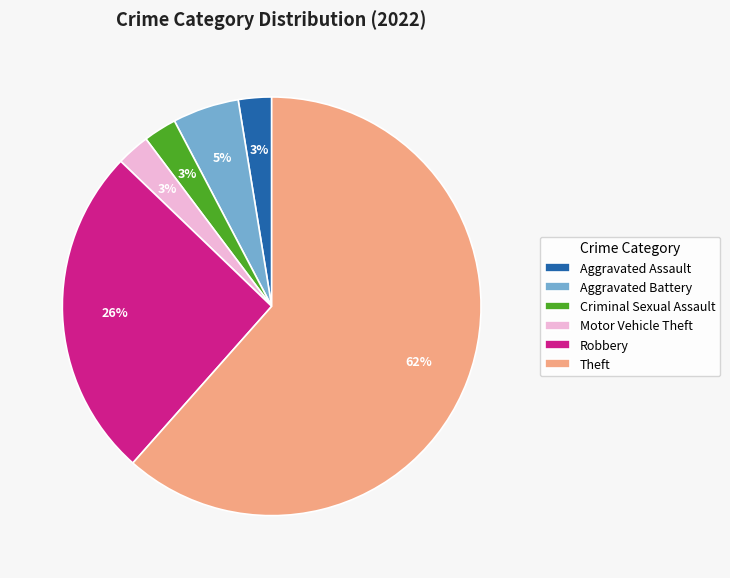

Does any single category account for the majority?

Yes